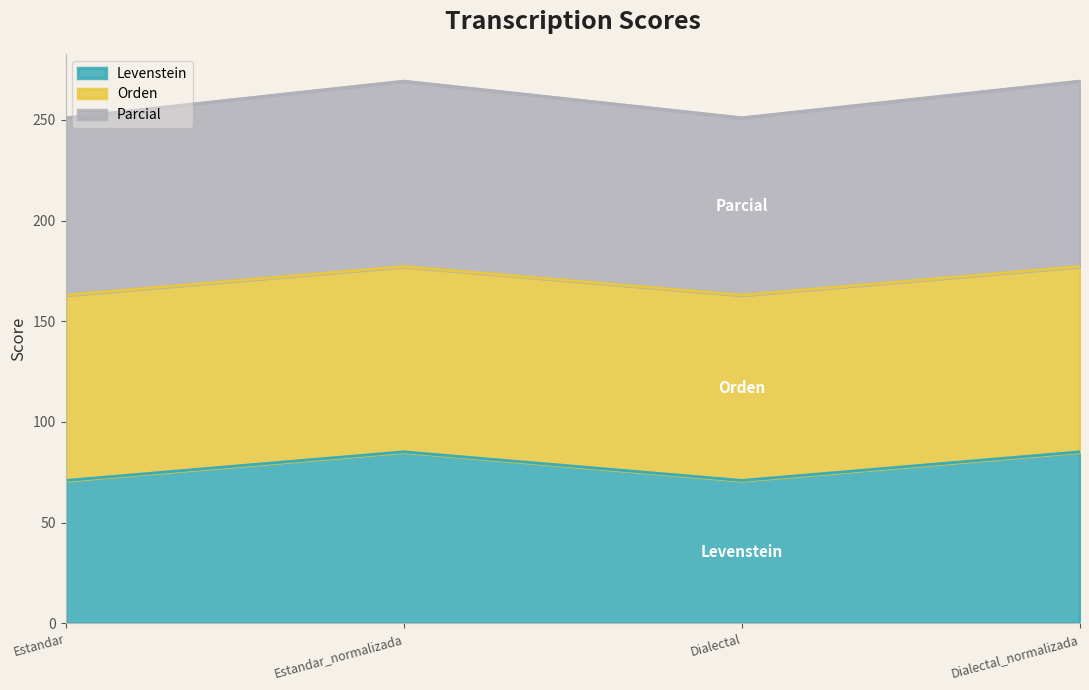

Which series has the largest range (max minus min)?

Levenstein